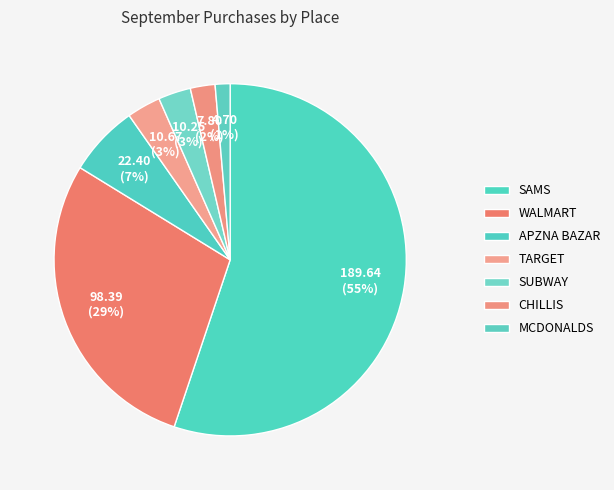

How many slices are in this pie chart?

7